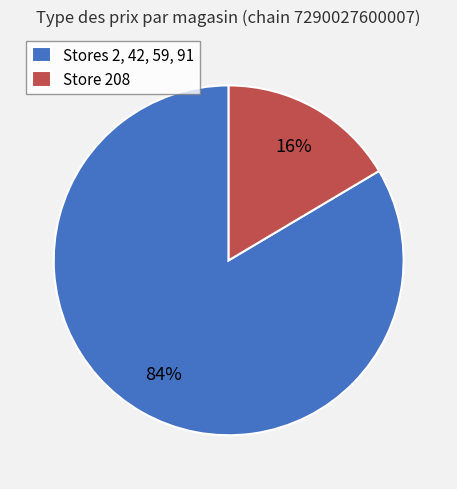

To the nearest percent, what portion does Store 208 represent?

16%